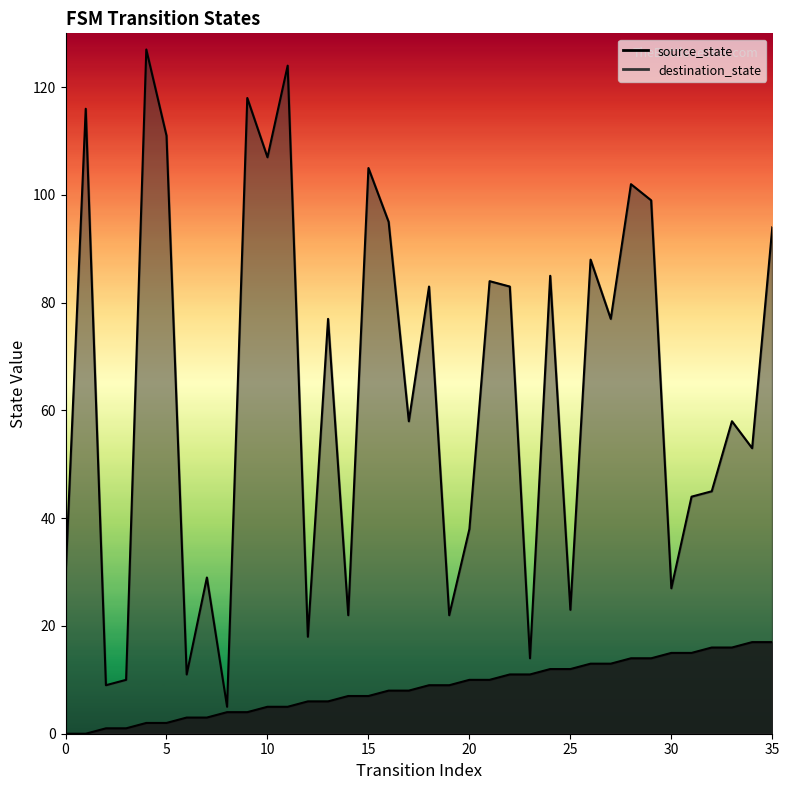

How many values in source_state are above zero?

34